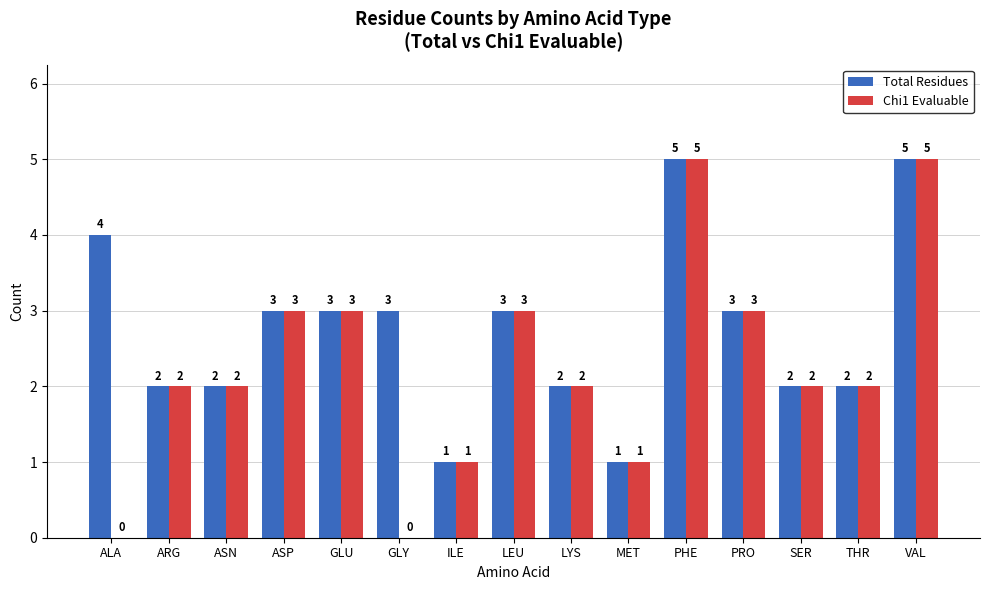

At which label does Total Residues first exceed 3?

ALA